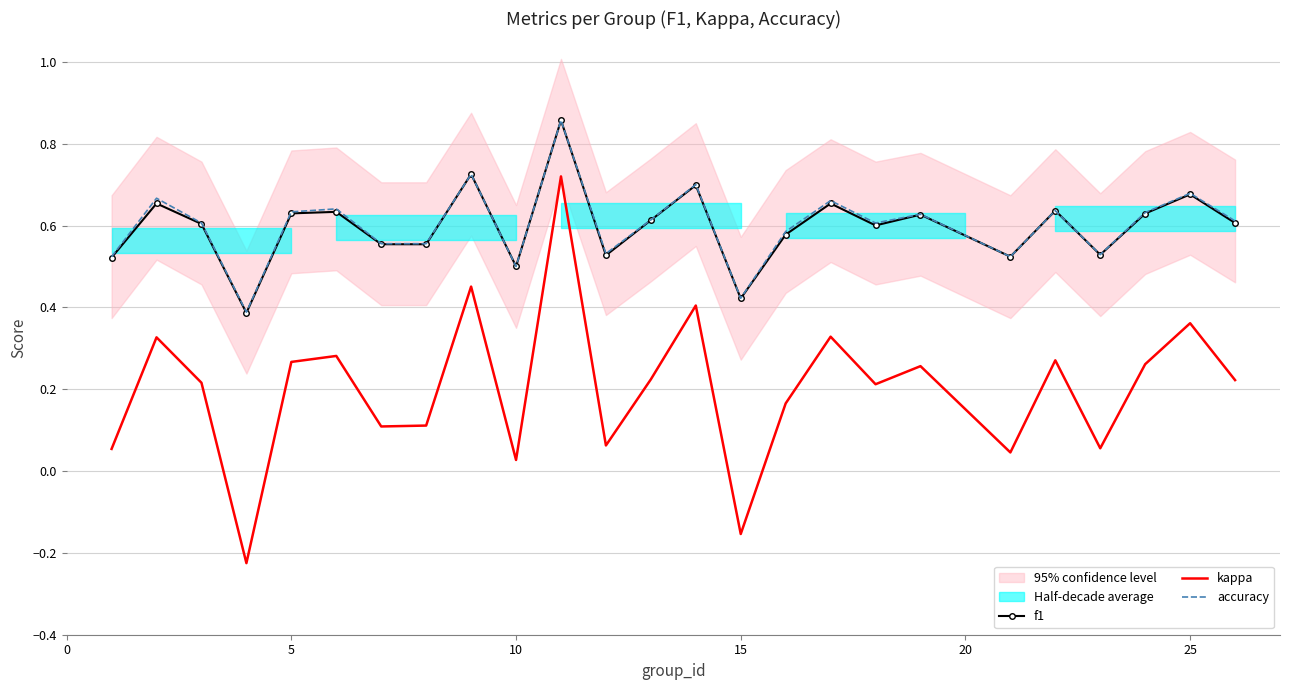

True or false: accuracy and kappa cross at least once.

False